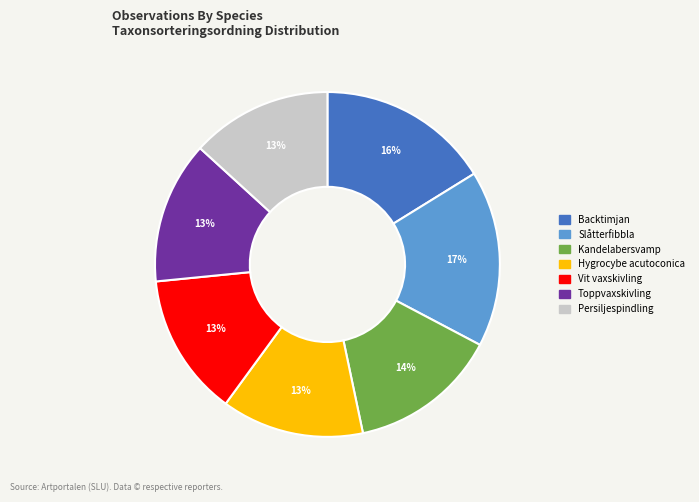

Is there any slice that represents more than half of the pie?

No